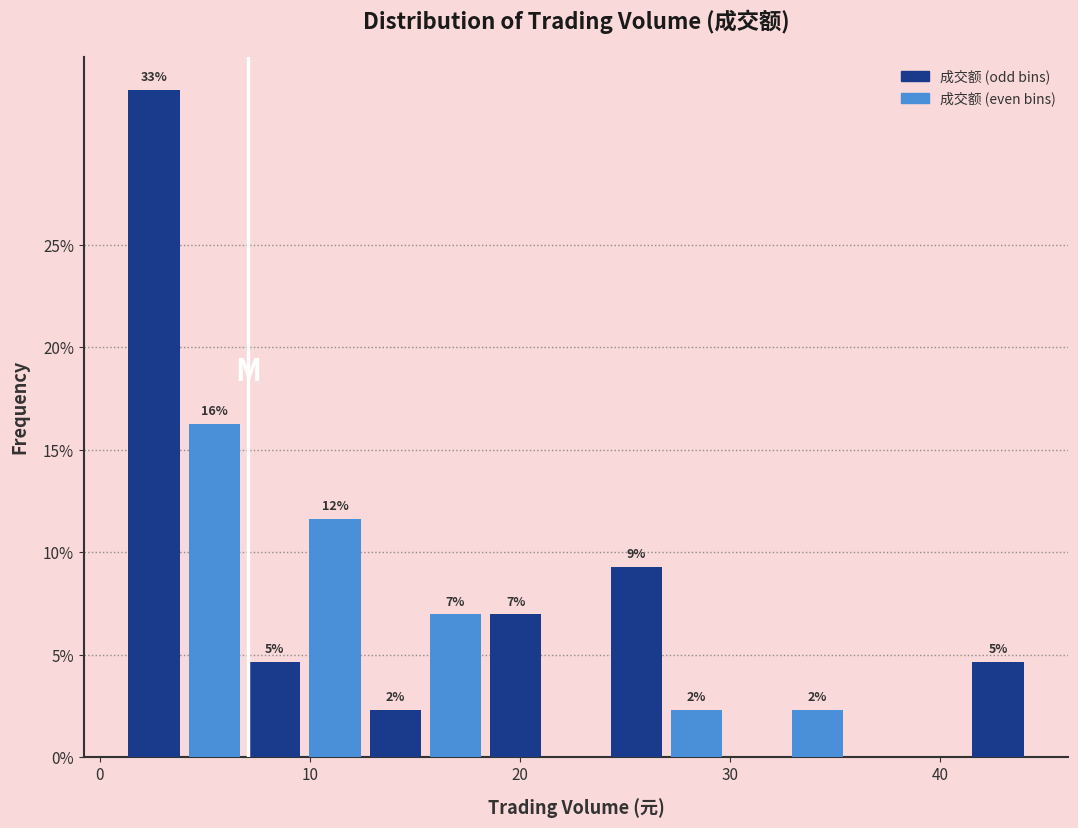

Around what value on the x-axis is the tallest bar? Give the approximate position of its centre, as read against the axis.

3